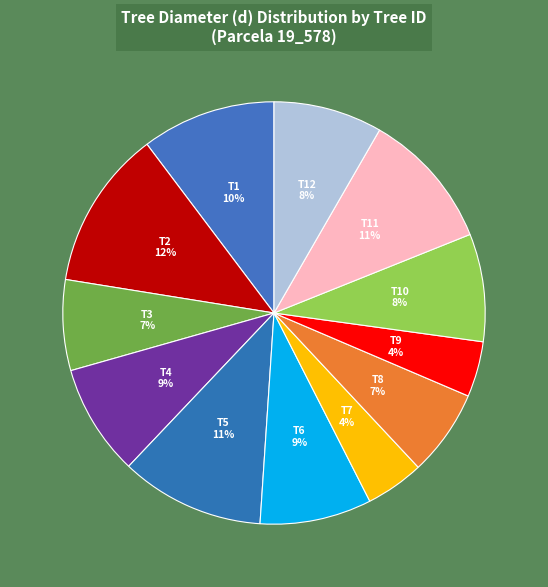

How many segments does this pie chart have?

12